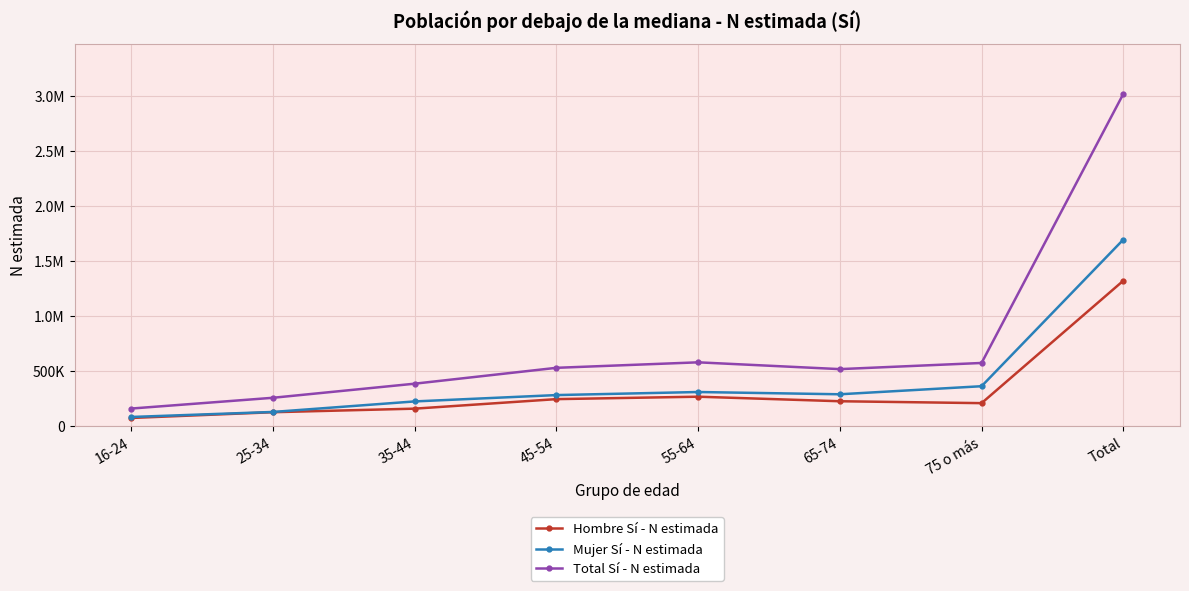

What are all the series names shown in the legend?

Hombre Sí - N estimada, Mujer Sí - N estimada, Total Sí - N estimada